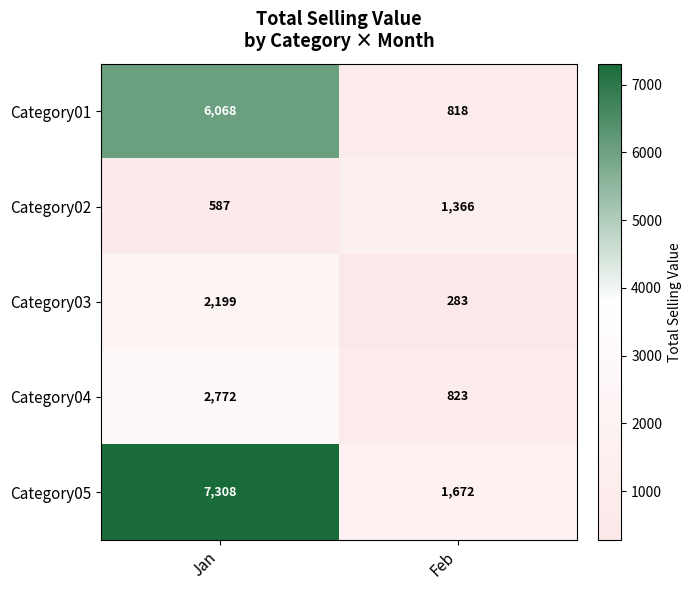

The Category05 series shows 2868 at Feb. True or false?

False